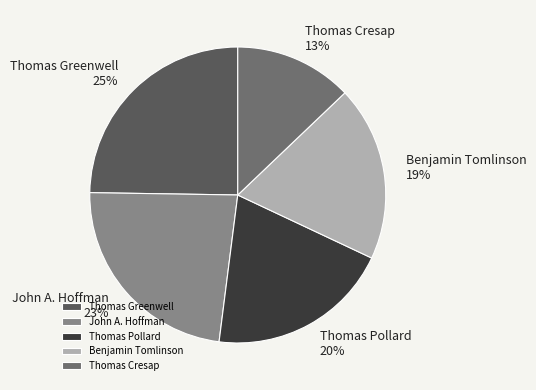

Which slice is the smallest?

Thomas Cresap